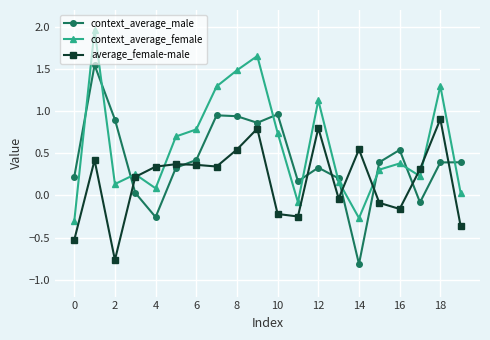

How many values in context_average_male are above zero?

17